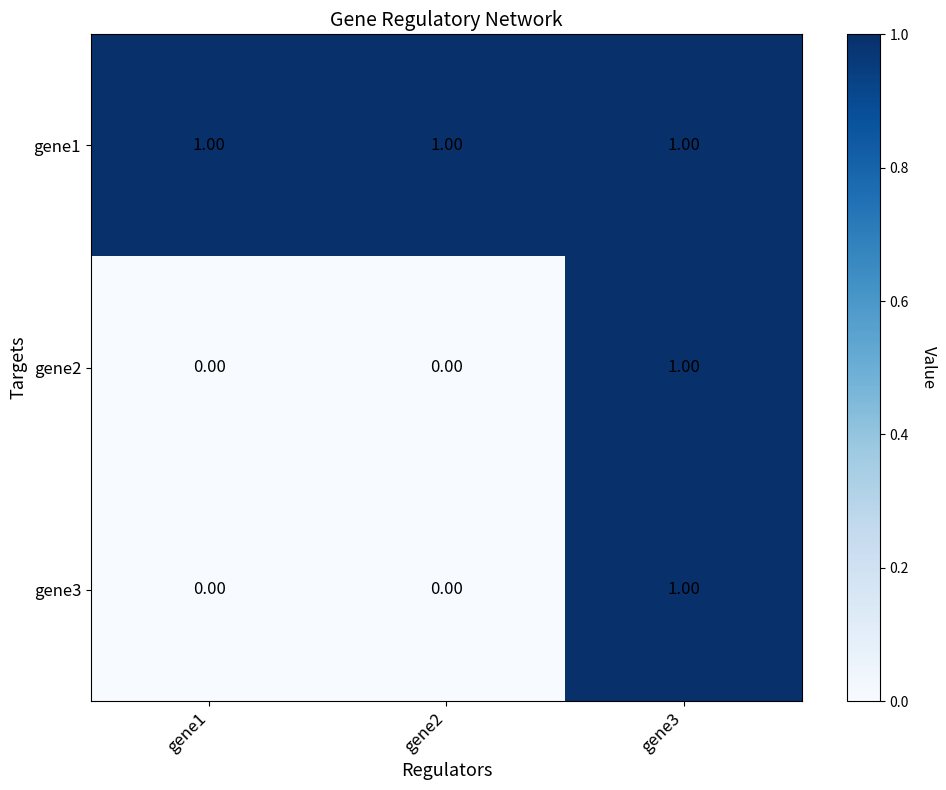

At which category is the sum across all series the highest?

gene3